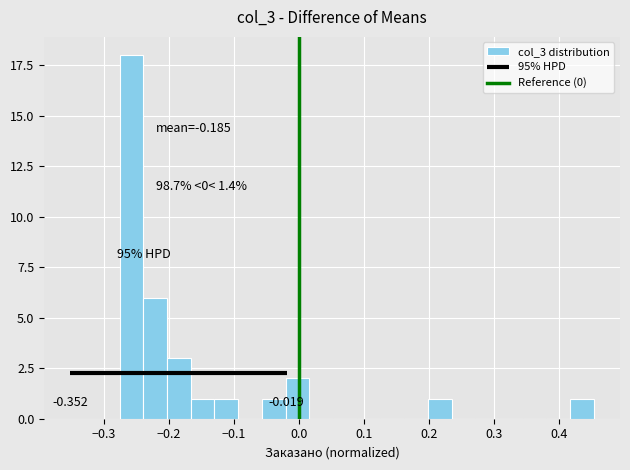

Read against the x-axis, roughly where is the centre of the tallest bar?

-0.26